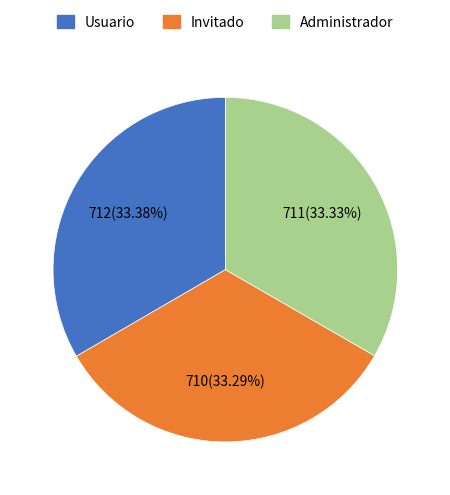

How many segments does this pie chart have?

3